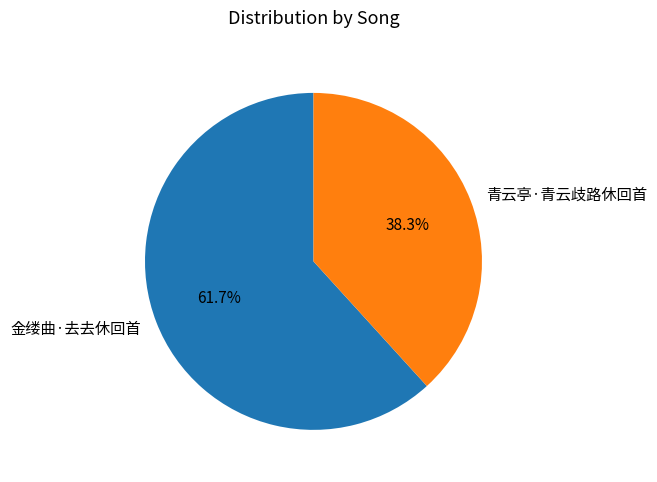

To the nearest percent, what is the average slice percentage?

50%